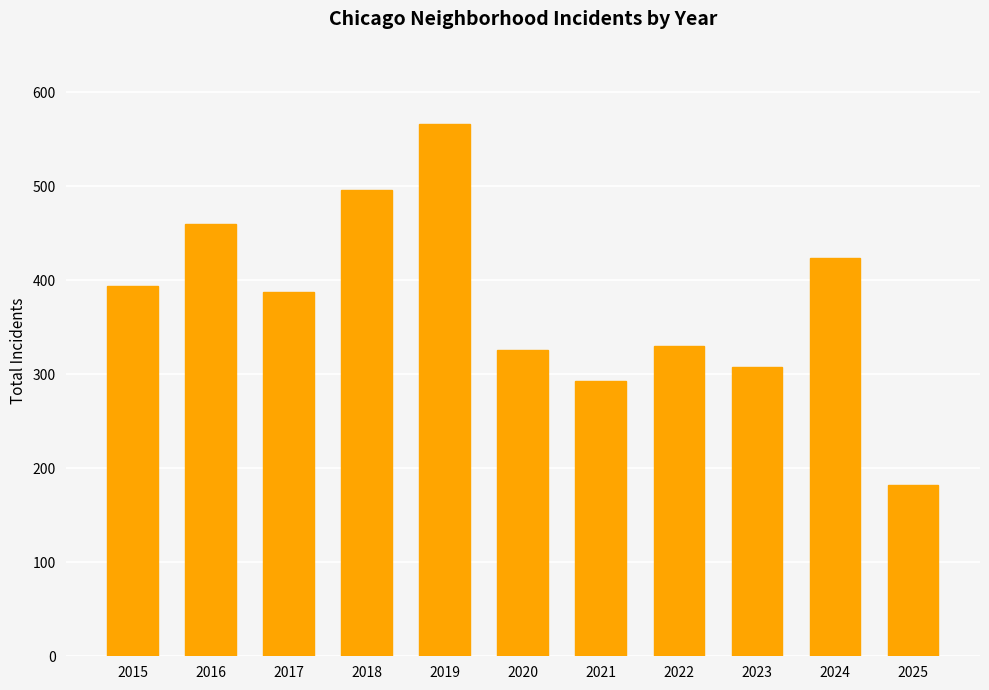

The value at 2016 is 460. True or false?

True